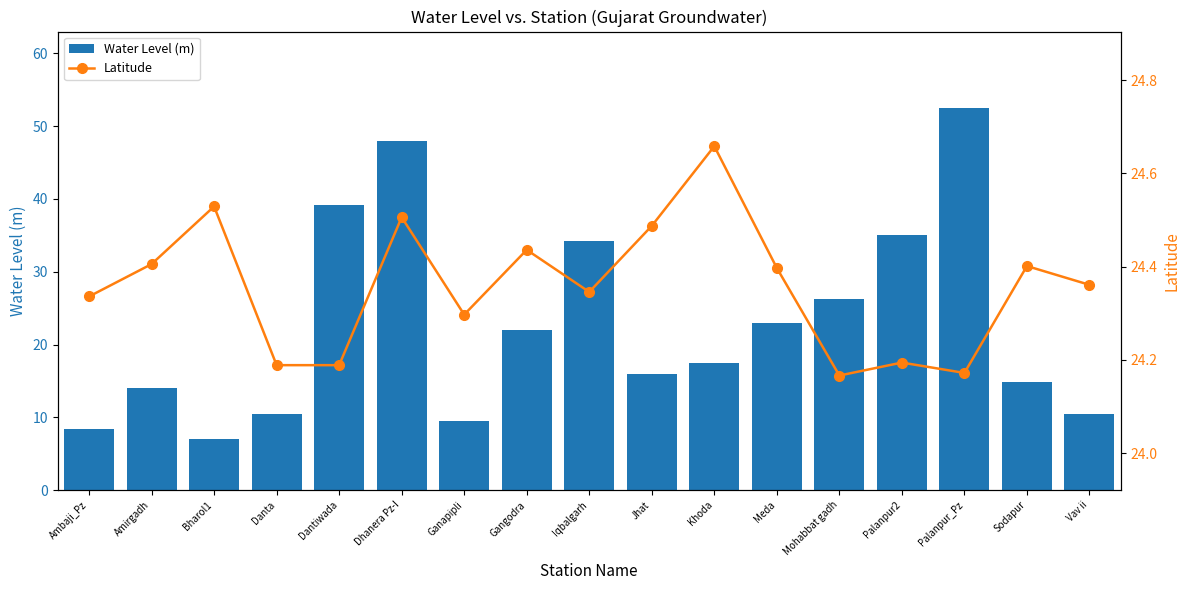

What position from the left is Mohabbat gadh?

13